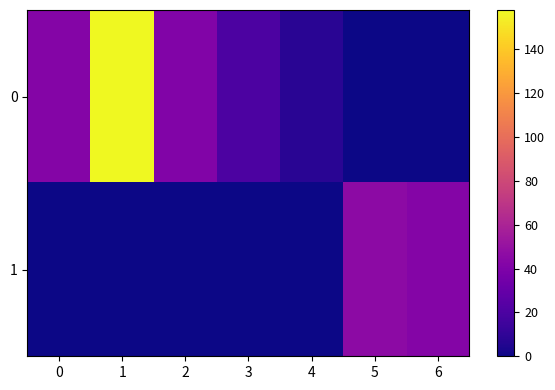

What is the spread (max minus min) of values at 4?

8